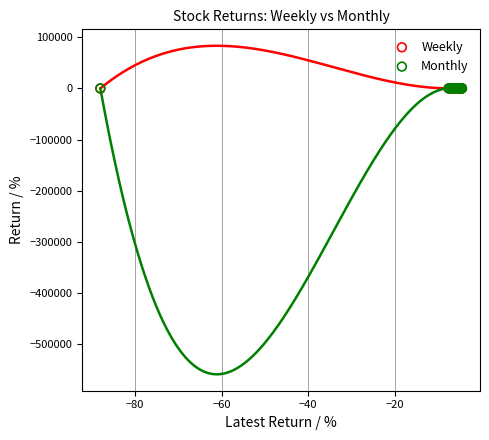

What are all the series names shown in the legend?

Weekly, Monthly